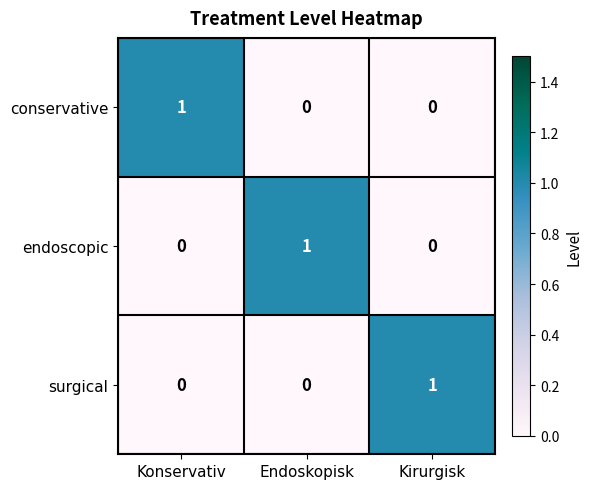

True or false: conservative has a value of 0 at Kirurgisk.

True